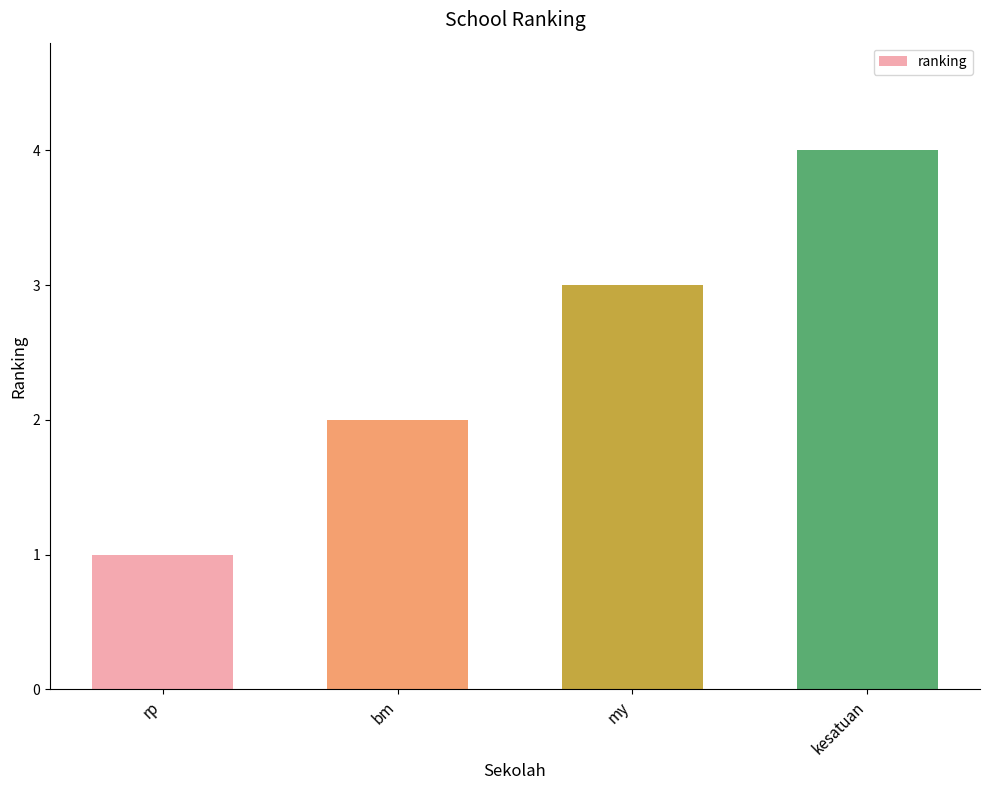

What is the label of the 4th bar from the right?

rp